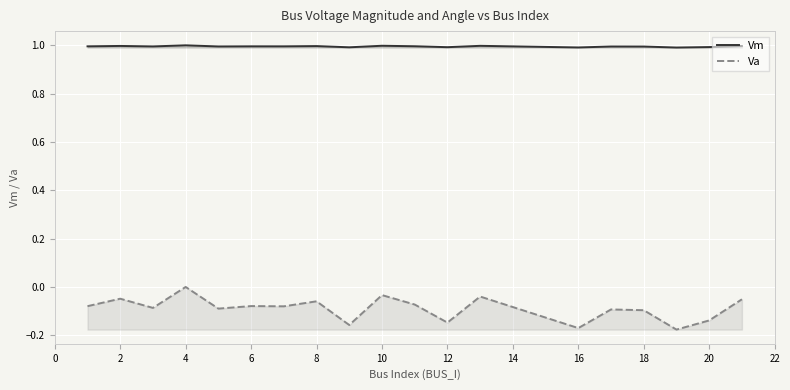

What is the maximum value shown in the chart?

1.0